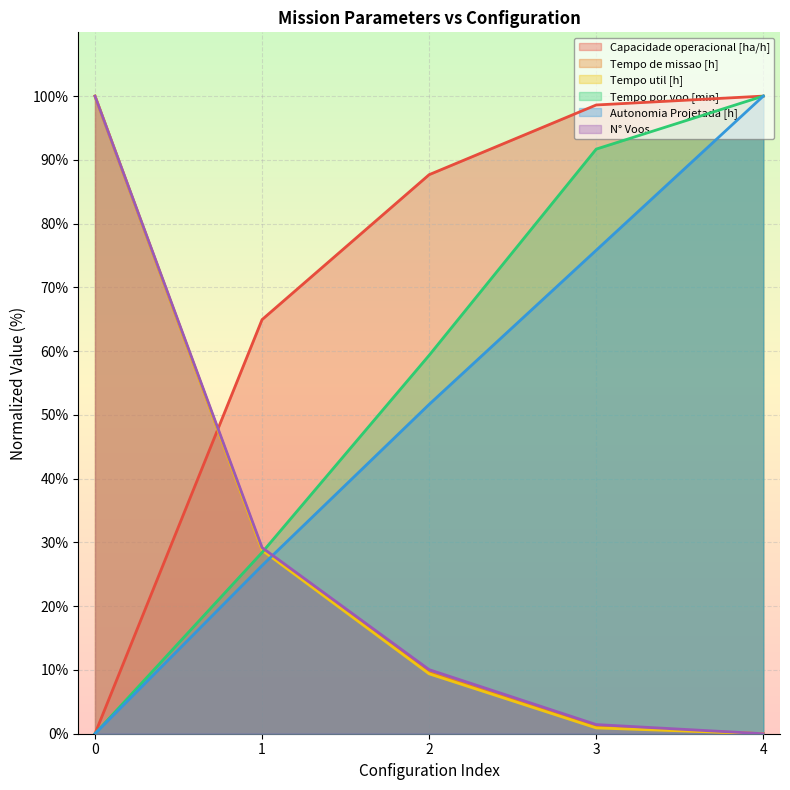

Which series has the widest spread of values?

N° Voos